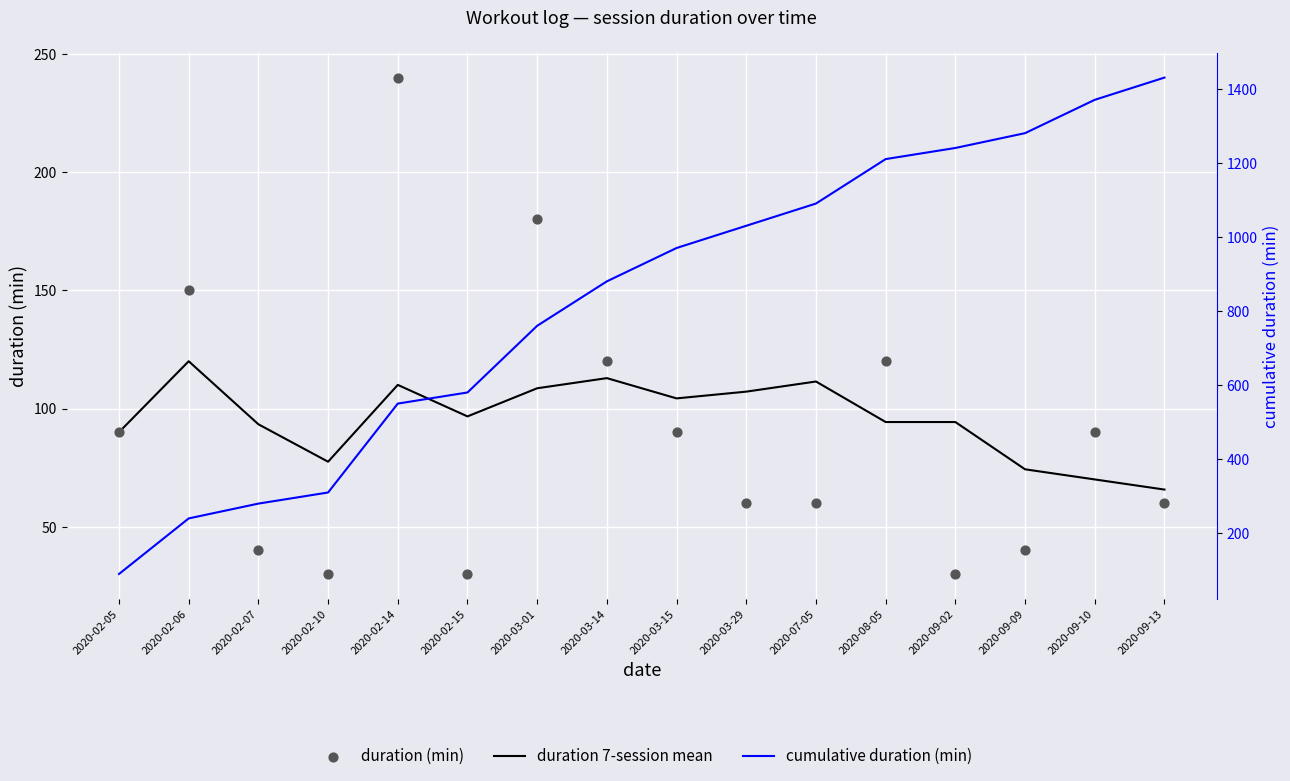

Which series reaches the maximum Y coordinate?

cumulative duration (min)